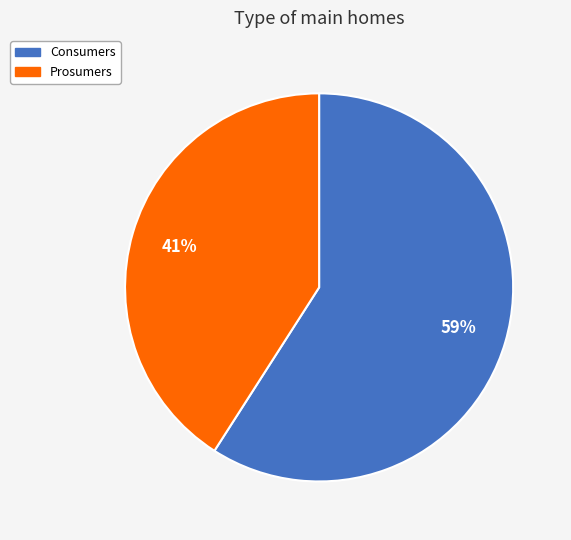

Is Consumers the majority of the pie?

Yes